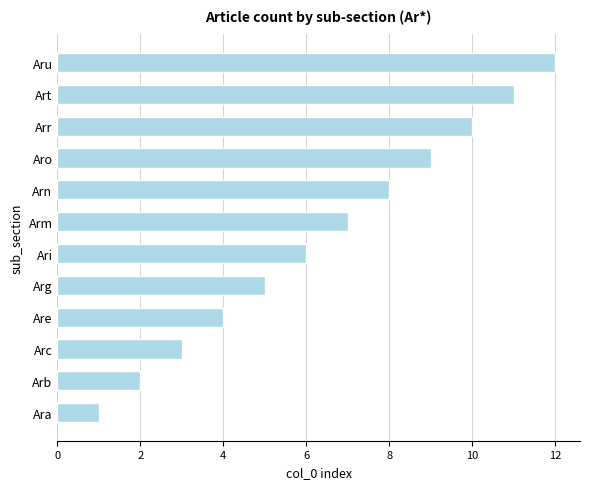

Which label corresponds to the largest value in the chart?

Aru